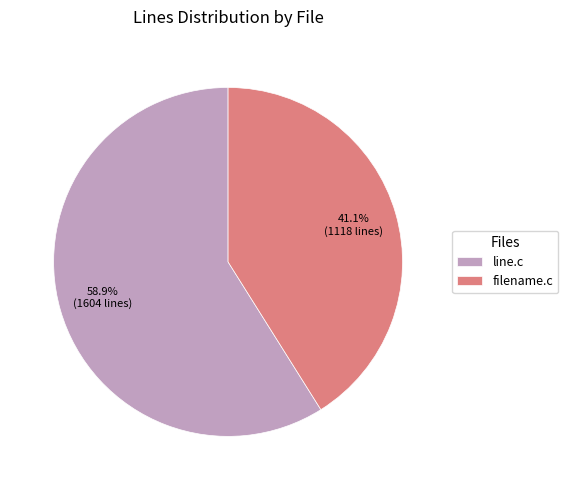

Combined, do filename.c and line.c account for over 50%?

Yes